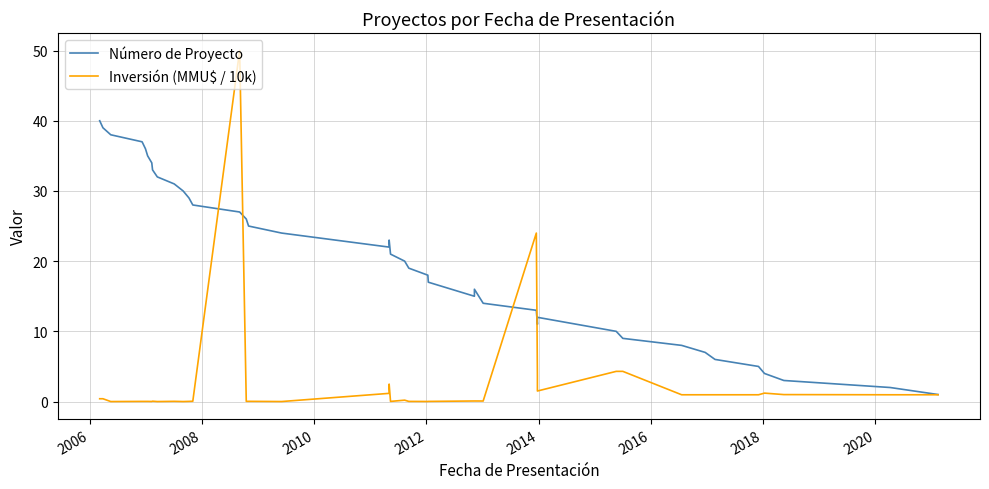

List the series in order of their peak value, lowest first.

Número de Proyecto, Inversión (MMU$ / 10k)